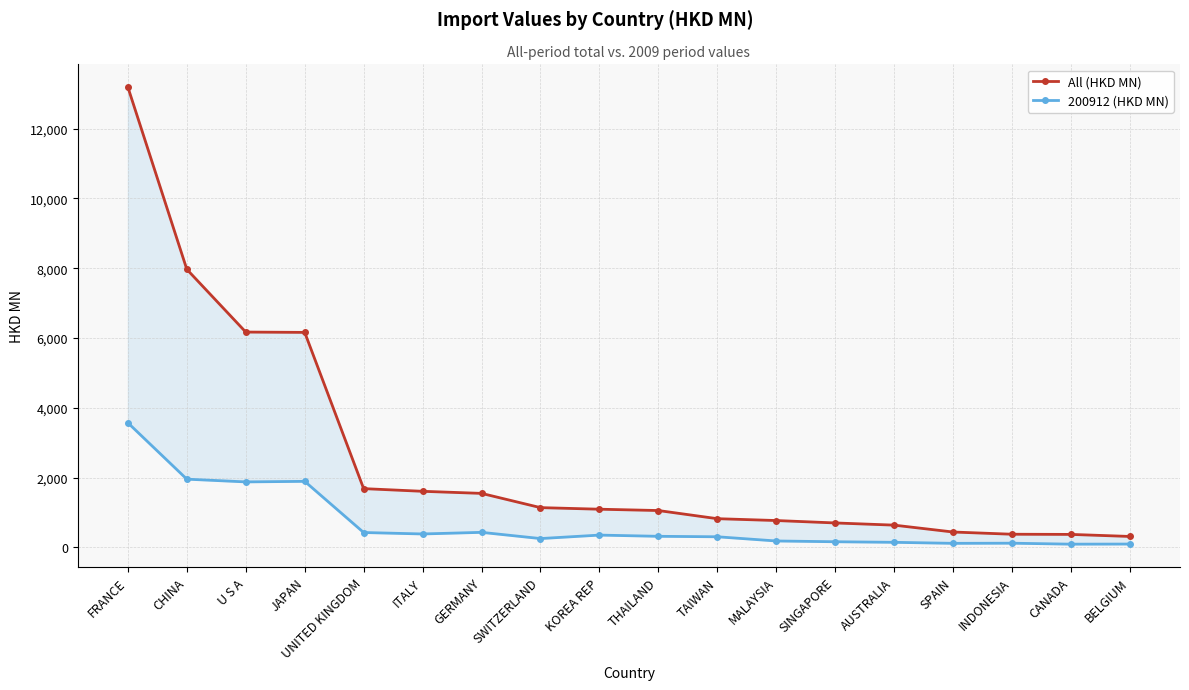

What is the difference between the maximum and minimum values in the All (HKD MN) series?

12876.3